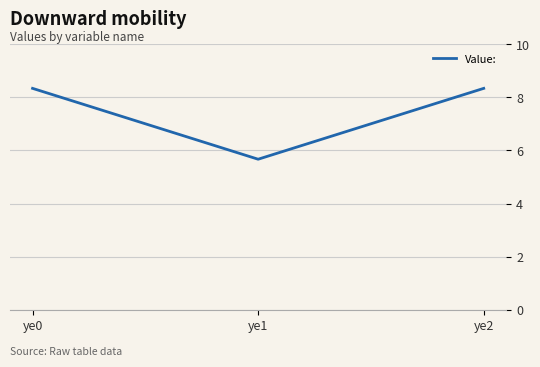

What is the change in value from ye1 to ye2?

+2.7